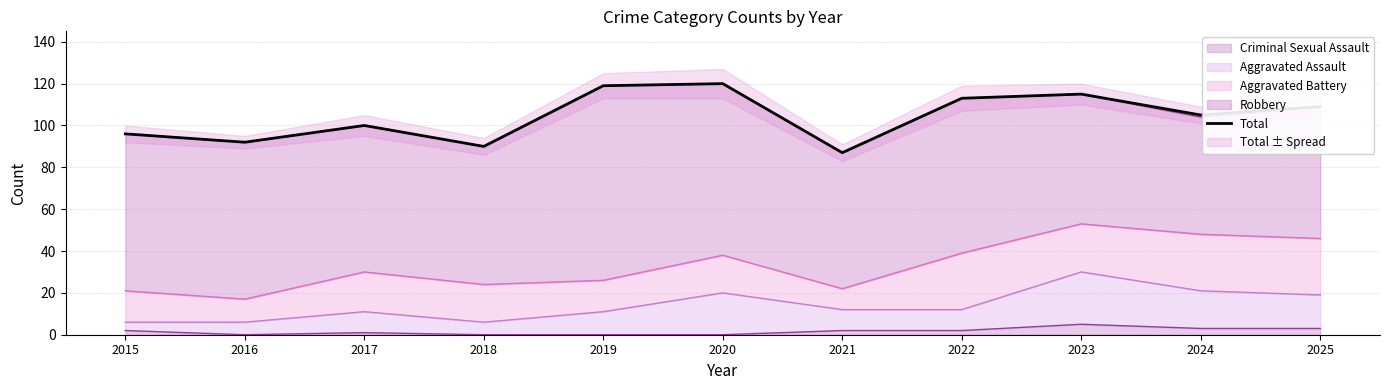

What is the difference between the maximum and minimum values?

33